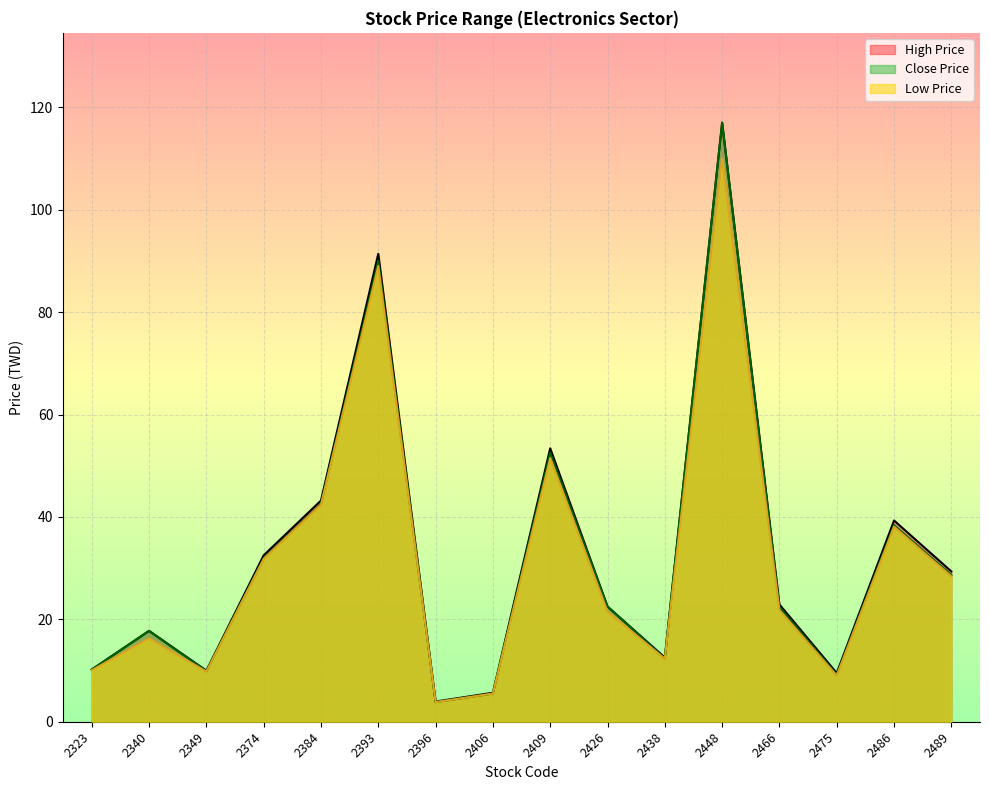

In Close Price, how many points are lower than both neighbors (excluding endpoints)?

4